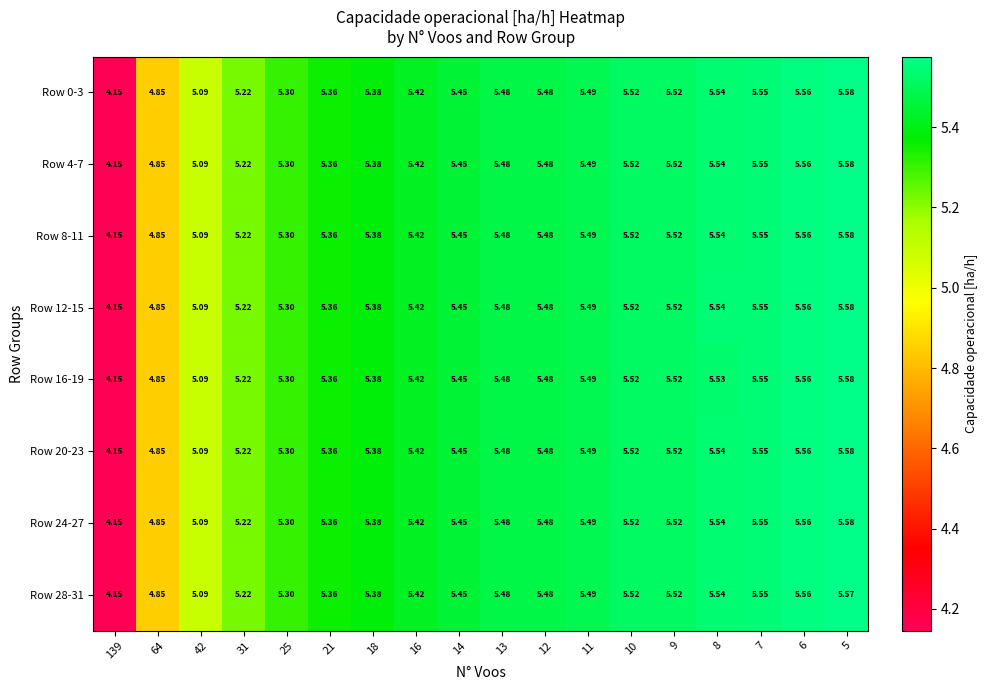

Is the value of Row 28-31 at 42 greater than the value of Row 20-23 at 8?

No